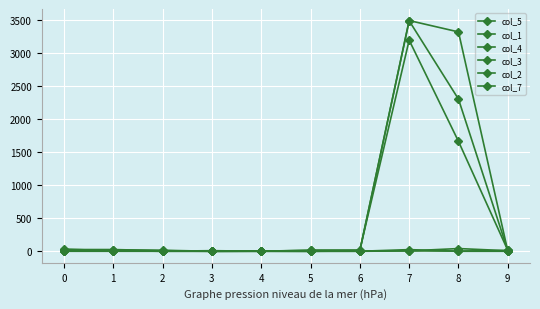

Count the number of categories in the chart.

10